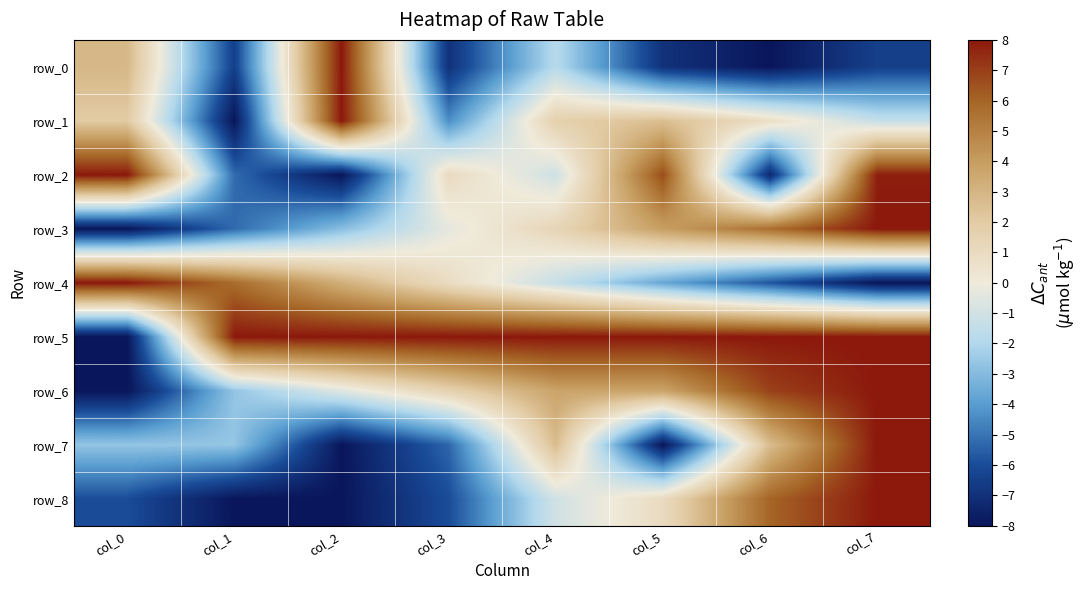

Between col_4 and col_5, which series saw the biggest shift?

row_7